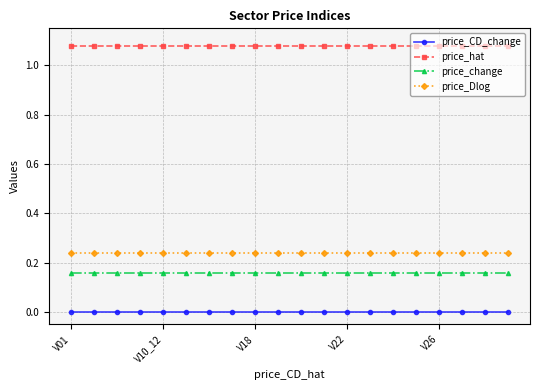

Which series has the largest total across all categories?

price_hat